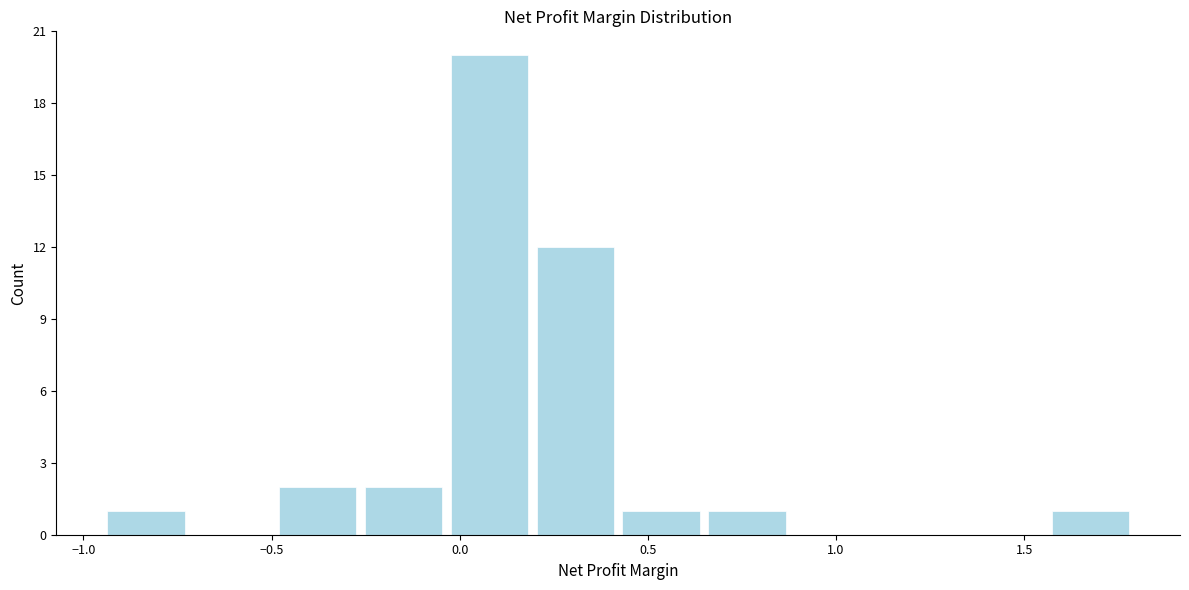

Over which range of the x-axis is the bar tallest?

-0.05 to 0.20